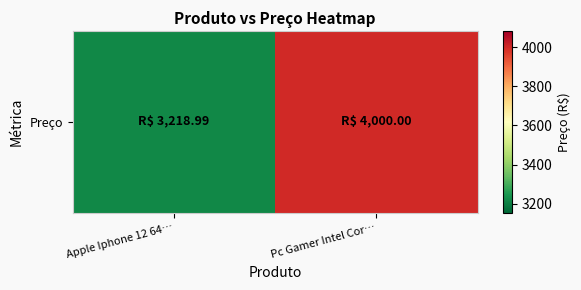

The chart shows a value of 3219.0 at Apple Iphone 12 64…. True or false?

True